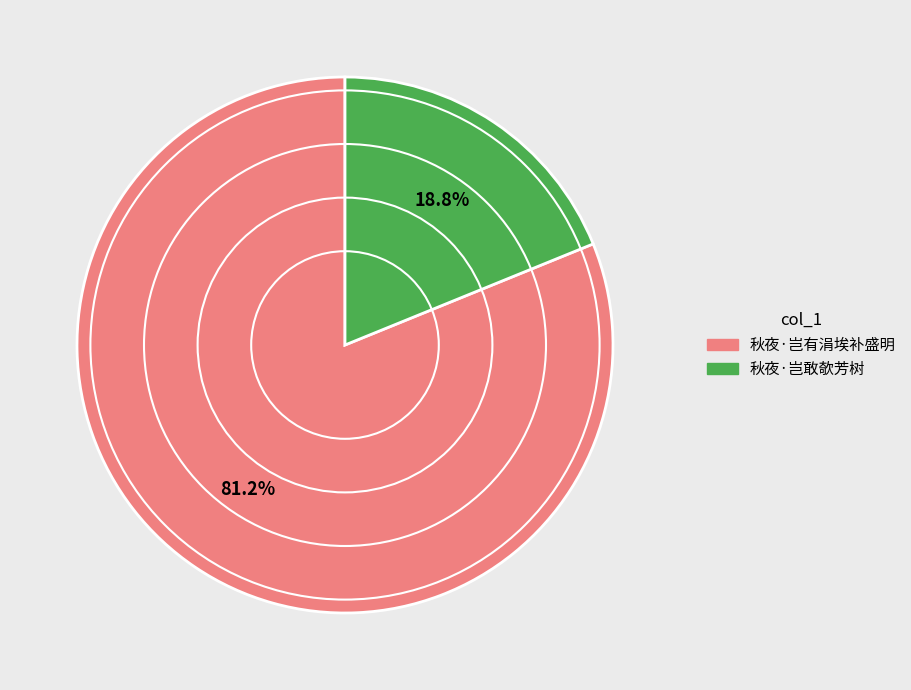

Approximately how many times larger is the value at 秋夜·岂有涓埃补盛明 compared to 秋夜·岂敢欹芳树?

4.3